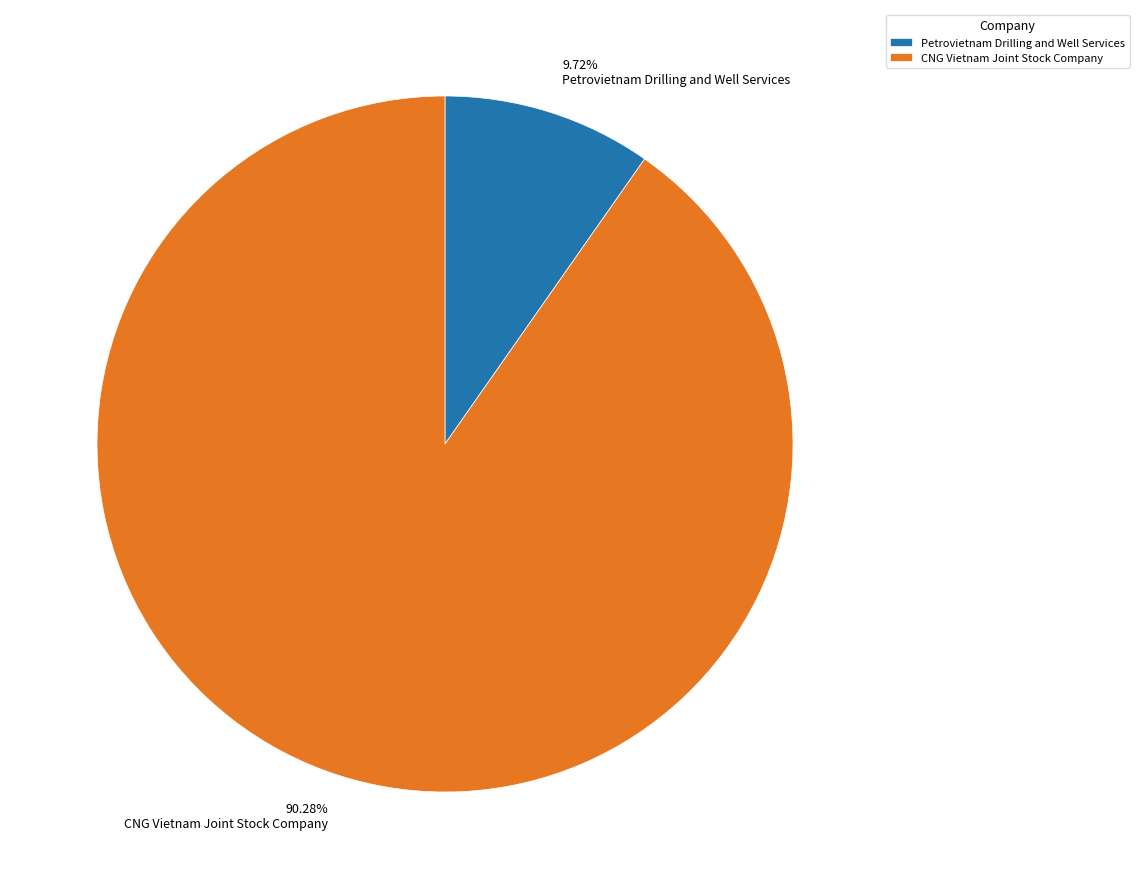

What is the ratio of the value at CNG Vietnam Joint Stock Company to the value at Petrovietnam Drilling and Well Services?

9.3